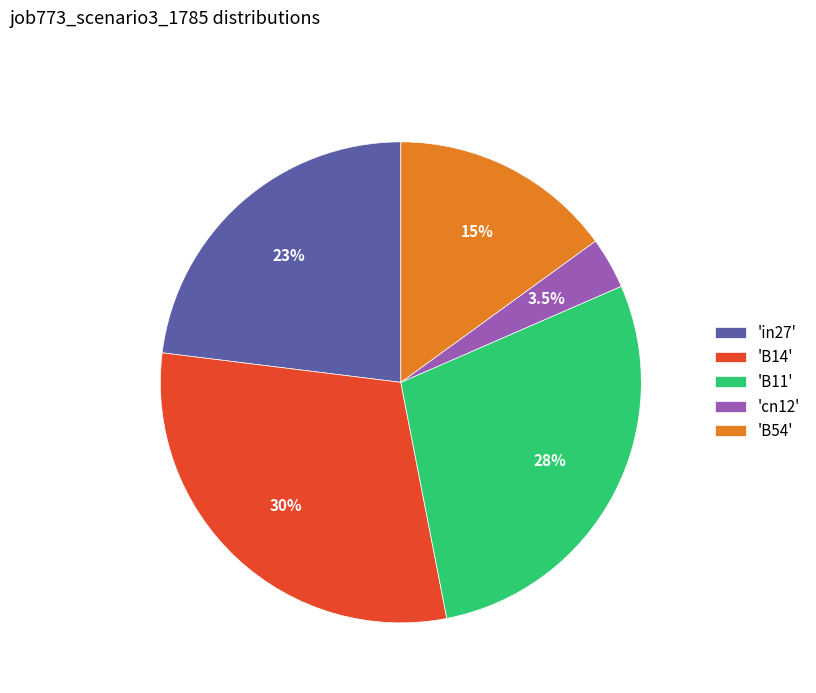

Combined, do 'cn12' and 'B11' account for over 50%?

No